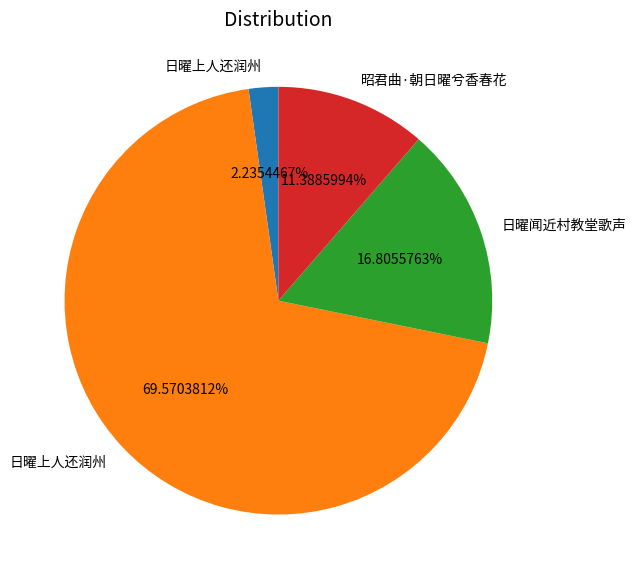

Is there any slice that represents more than half of the pie?

Yes